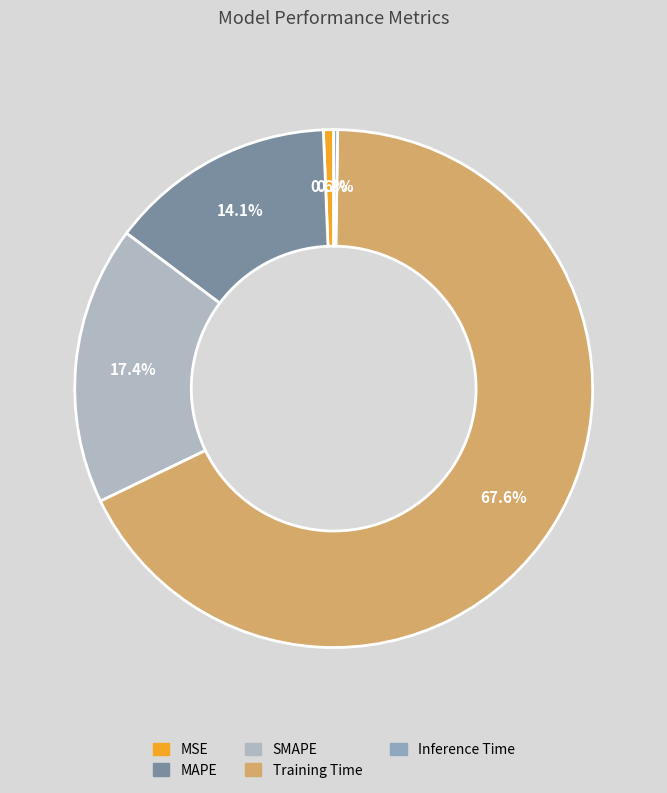

To the nearest percent, what is the combined percentage of Training Time and MSE?

68%